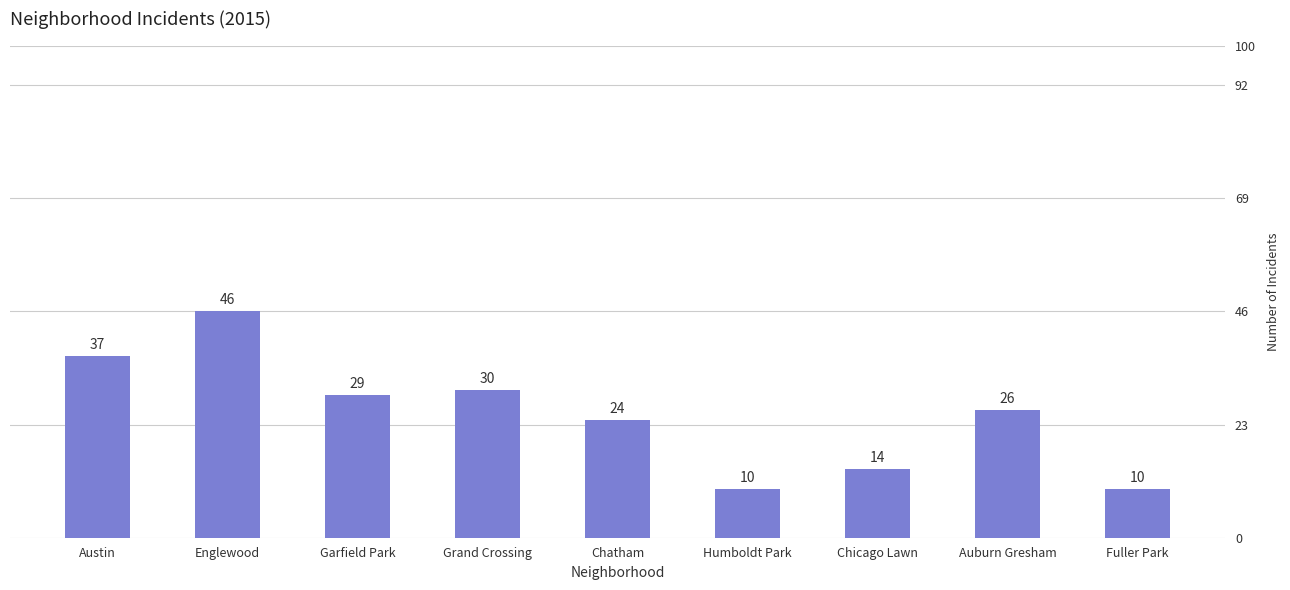

What is the minimum value shown in the chart?

10